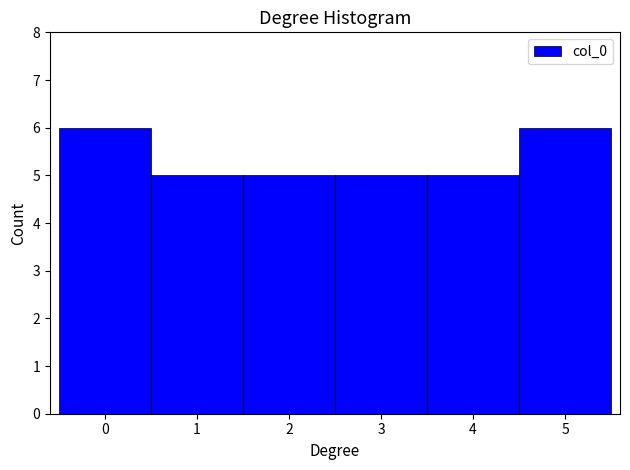

Reading left to right, extract all data points from this chart.

0=6	1=5	2=5	3=5	4=5	5=6